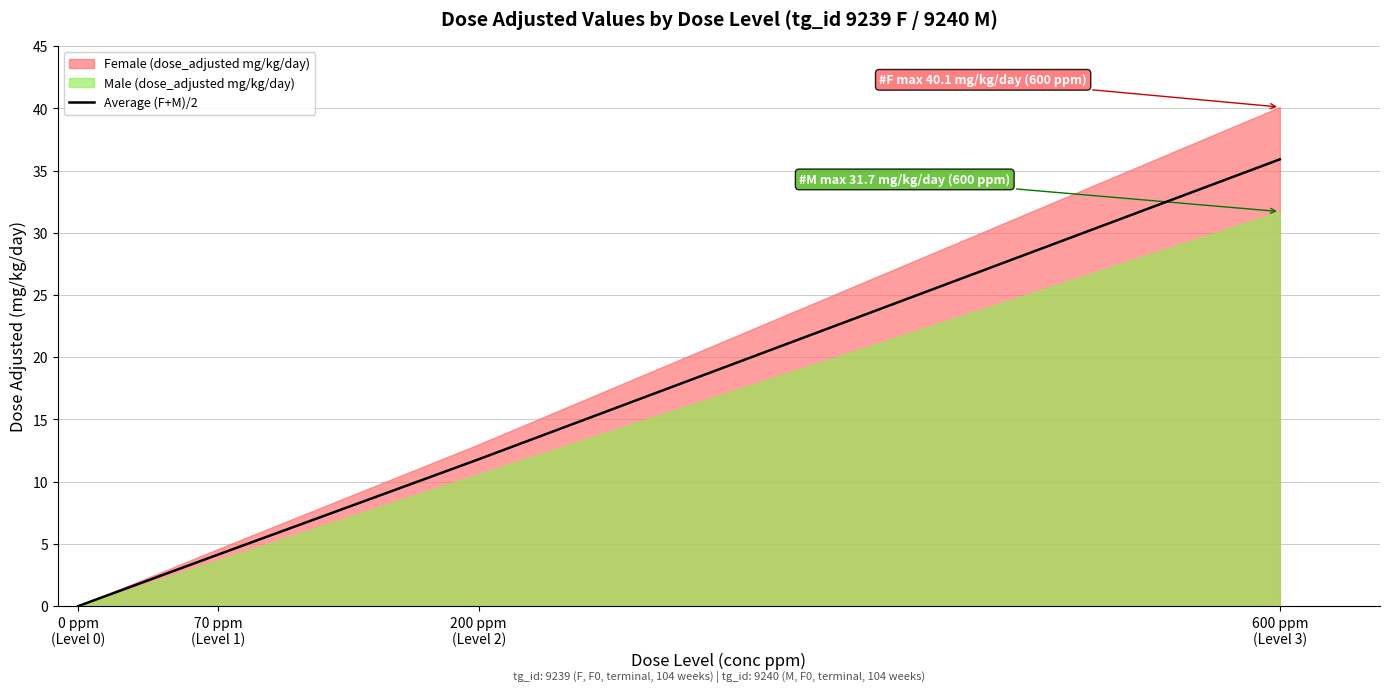

What is the approximate value at 70 ppm
(Level 1)?

4.2